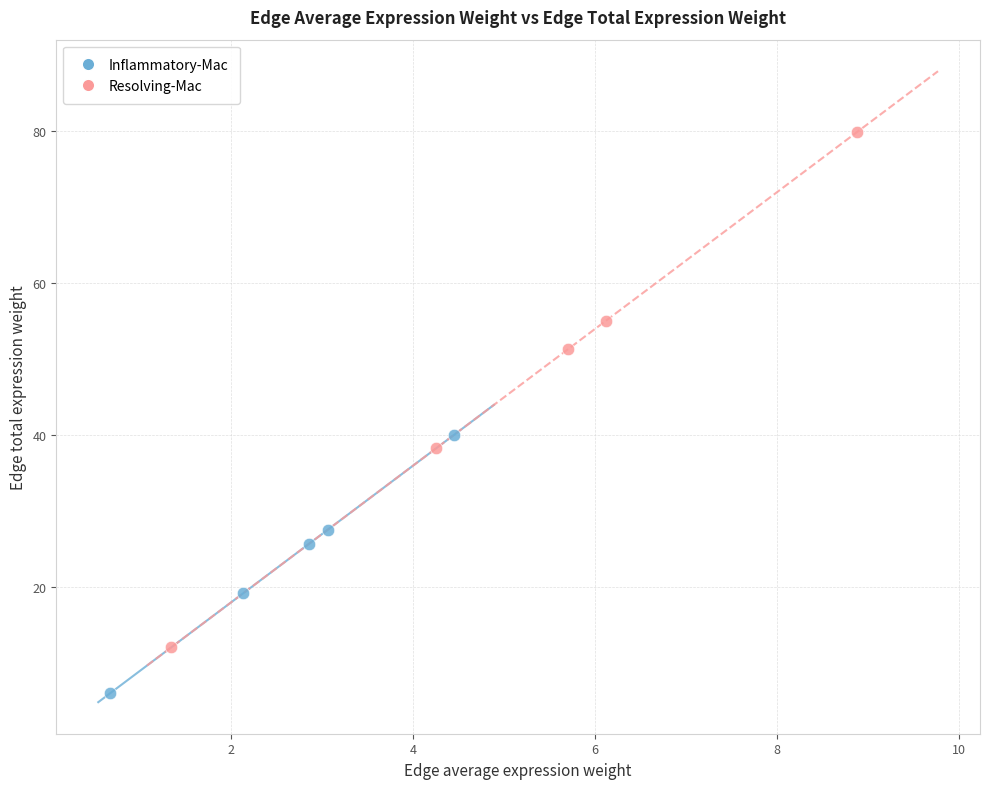

Which series contains the highest Y value?

Resolving-Mac